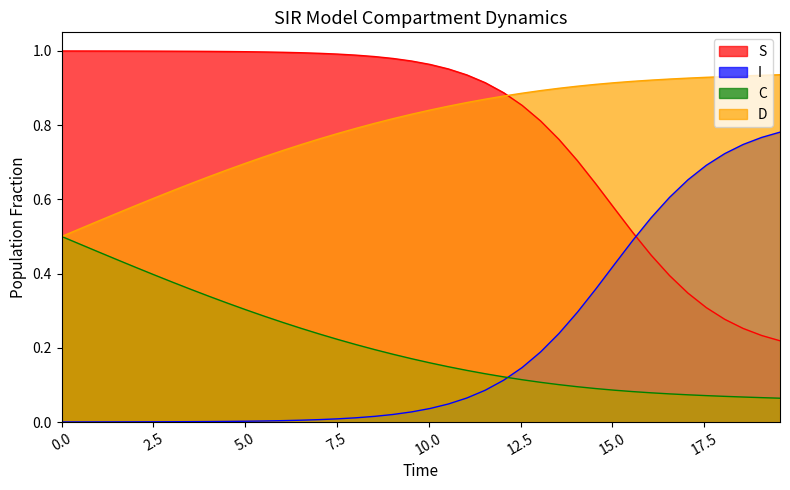

What is the difference between the second highest and second lowest values in the D series?

0.4